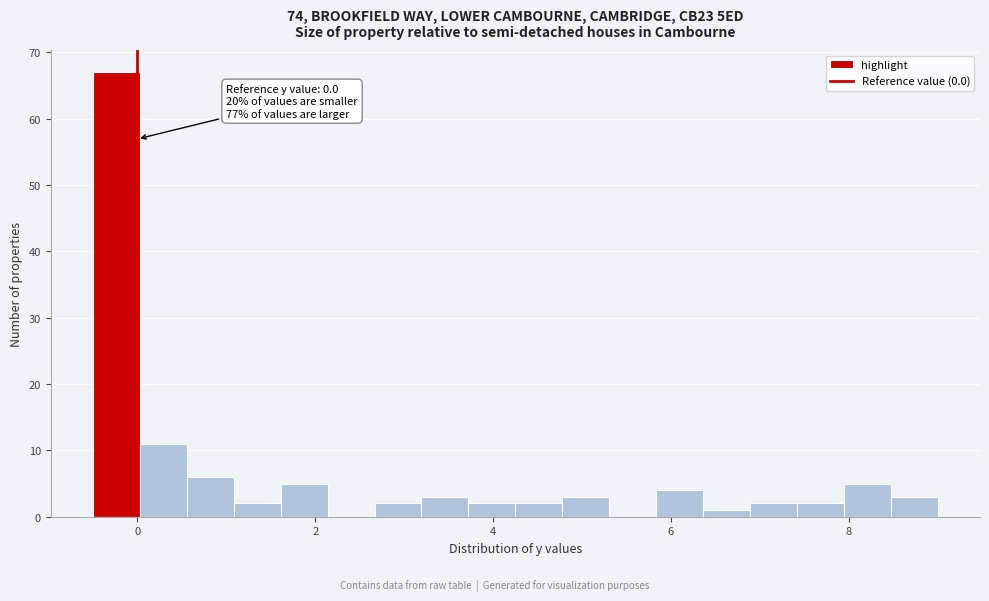

Read against the x-axis, roughly where is the centre of the tallest bar?

-0.2